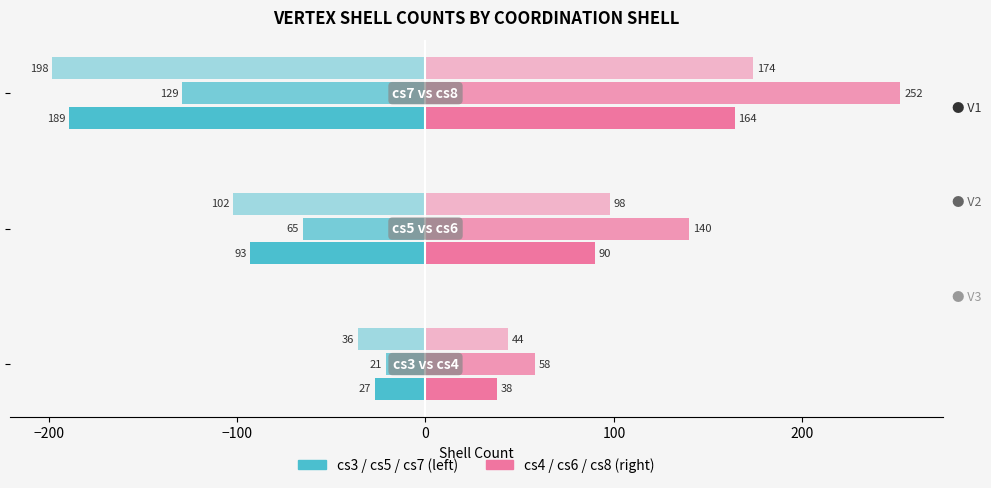

Which series has the largest total across all categories?

V1 (cs4/cs6/cs8)